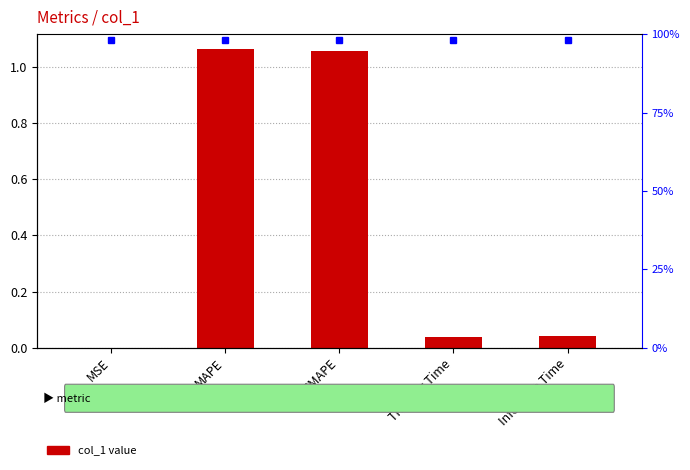

Reading left to right, what are all the values shown in this chart?

0.0	1.1	1.1	0.0	0.0